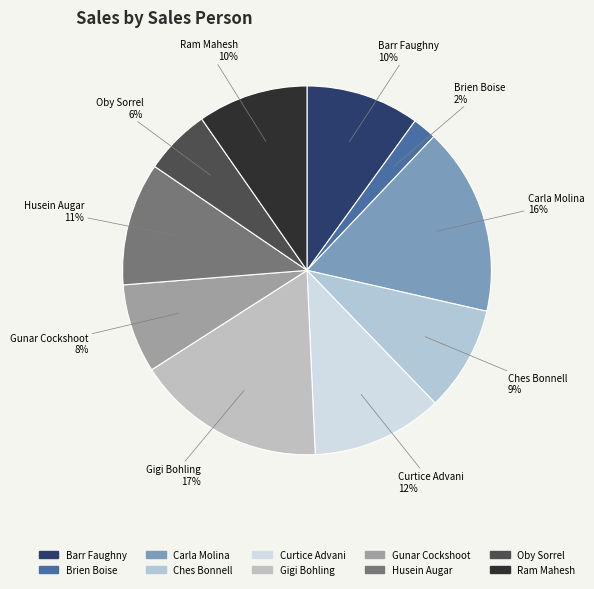

To the nearest percent, what is the difference between the largest and smallest slice percentages?

15%